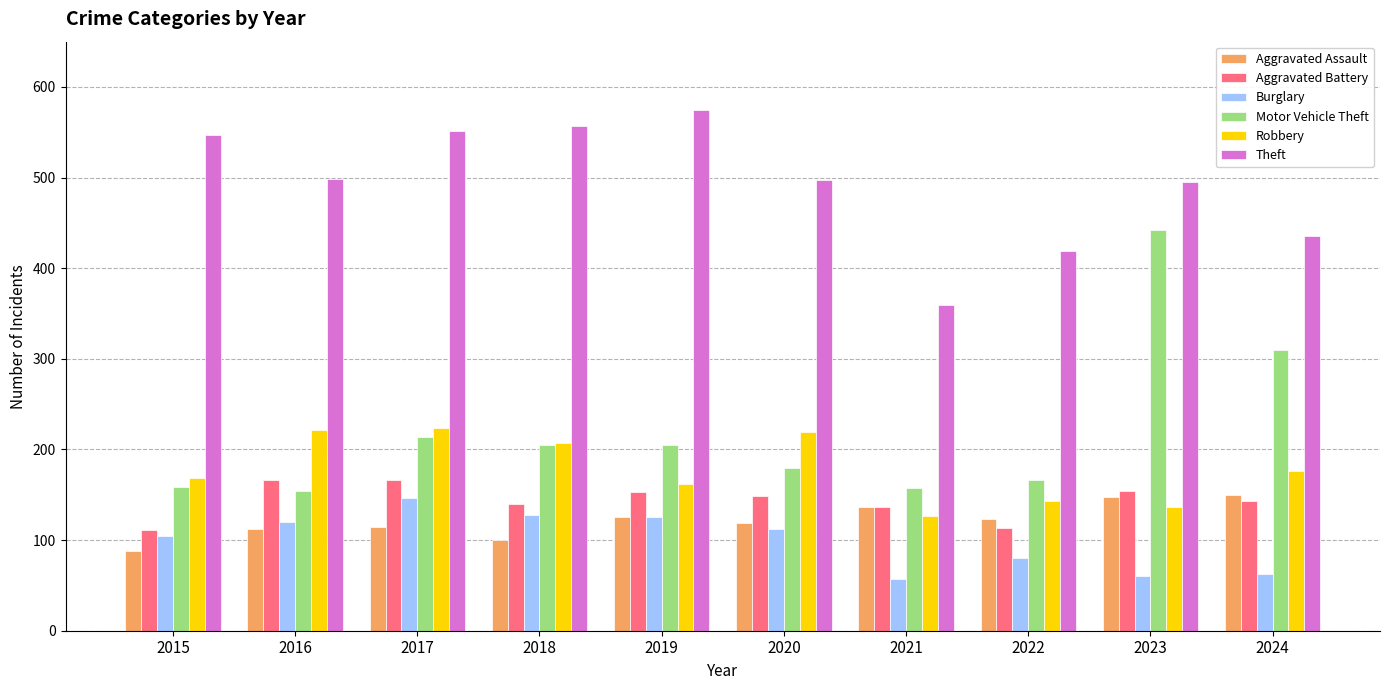

At which category does the chart reach its peak across all series?

2019